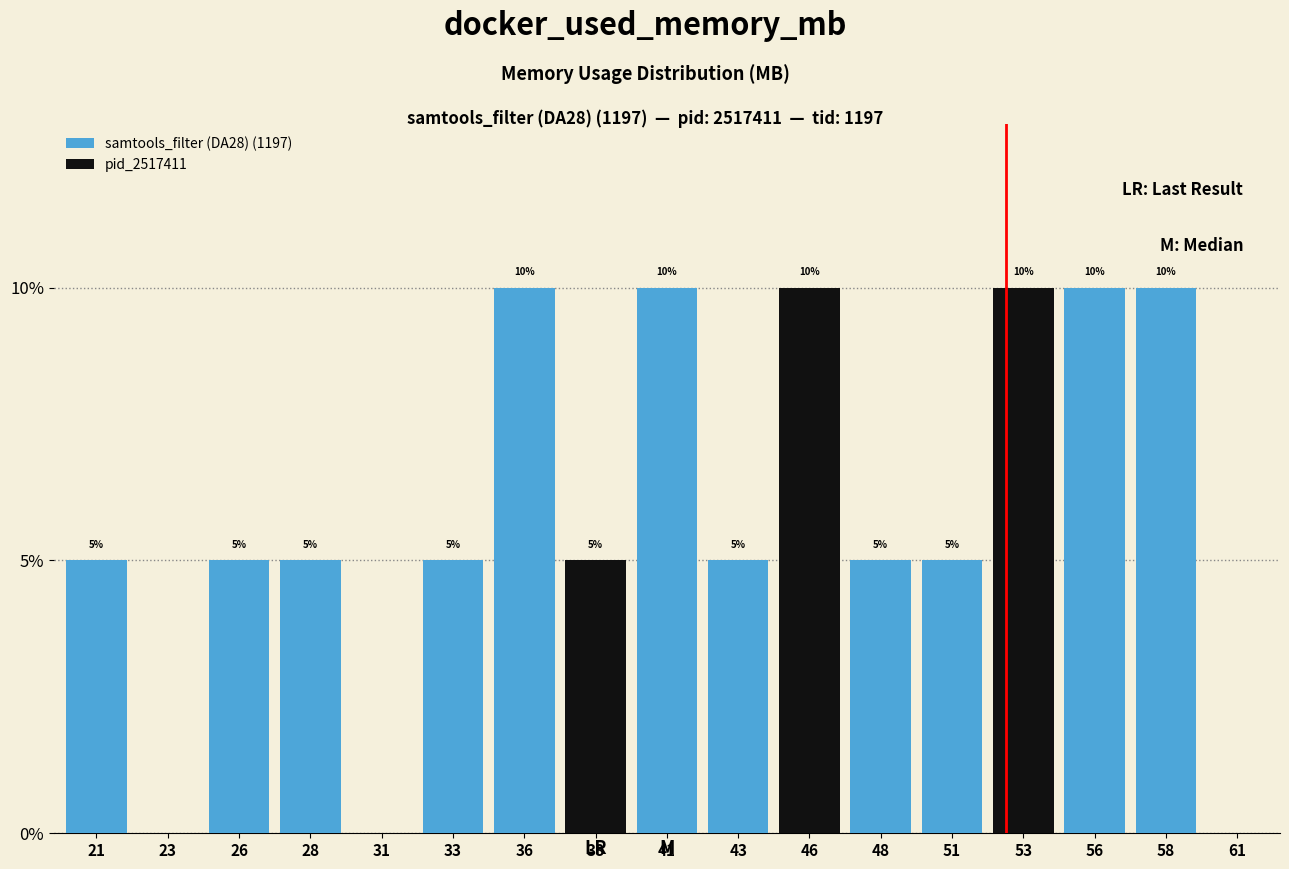

The pid_2517411 series shows 0.0 at 51. True or false?

True